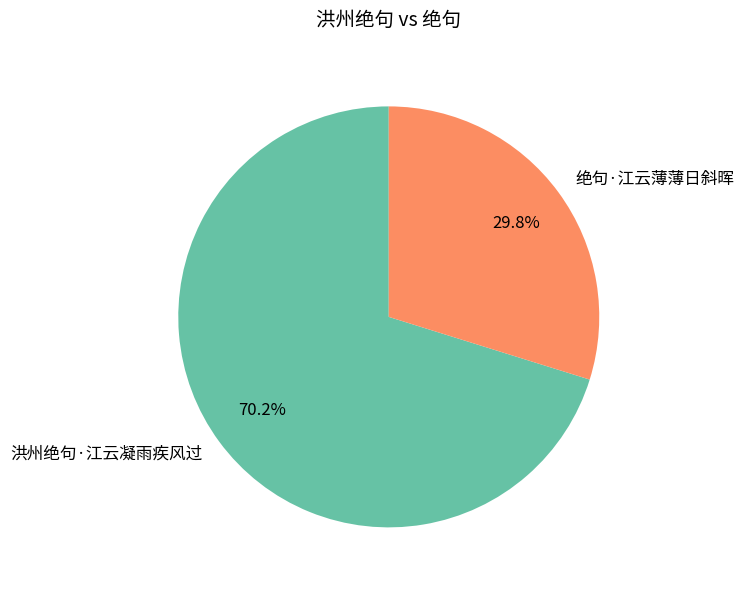

Does any single category account for the majority?

Yes